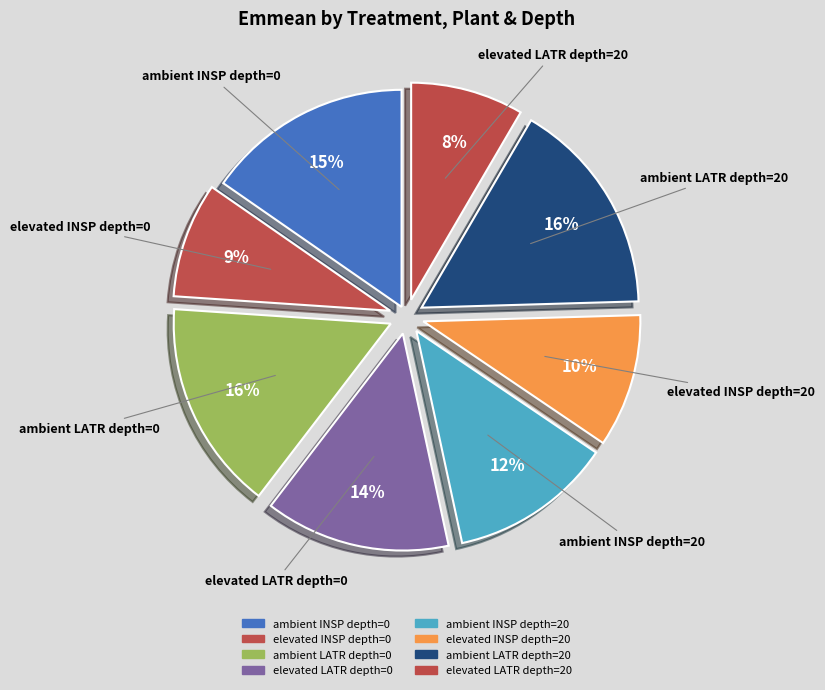

To the nearest percent, what is the average slice percentage?

12%